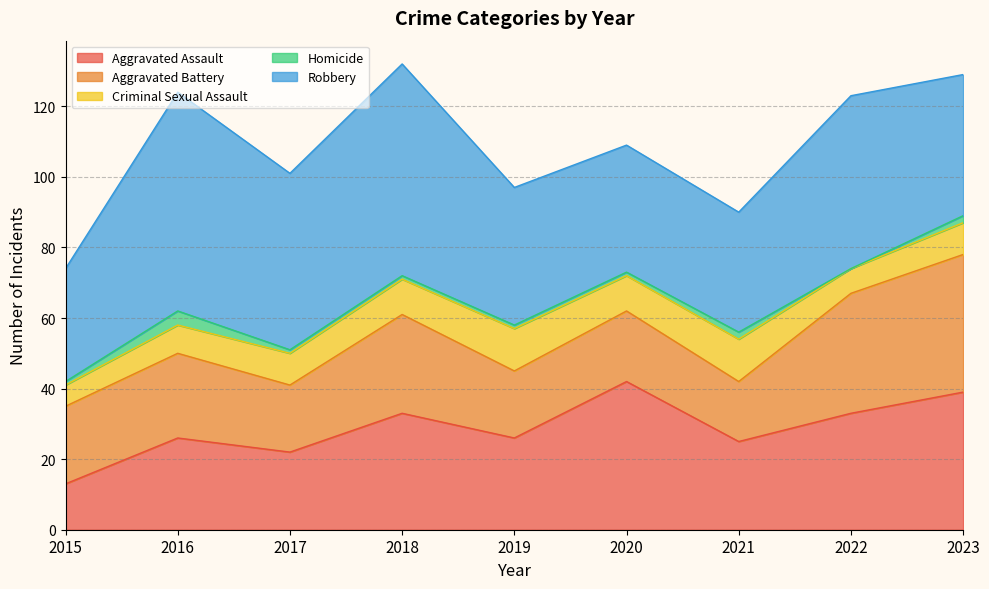

How many lines are shown in the chart?

5